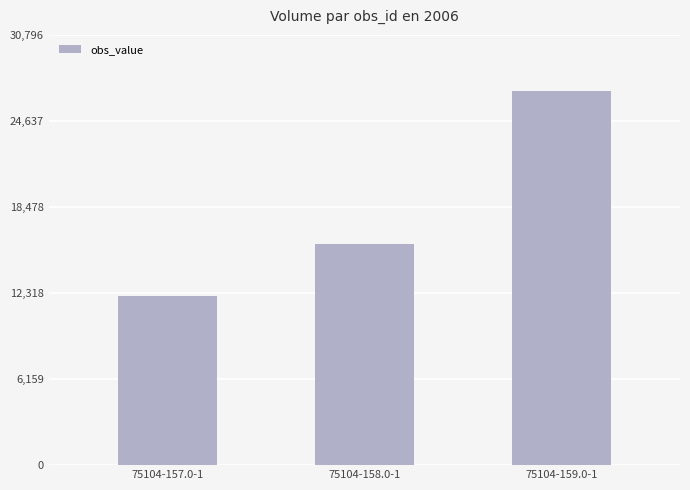

What is the maximum value shown in the chart?

26780